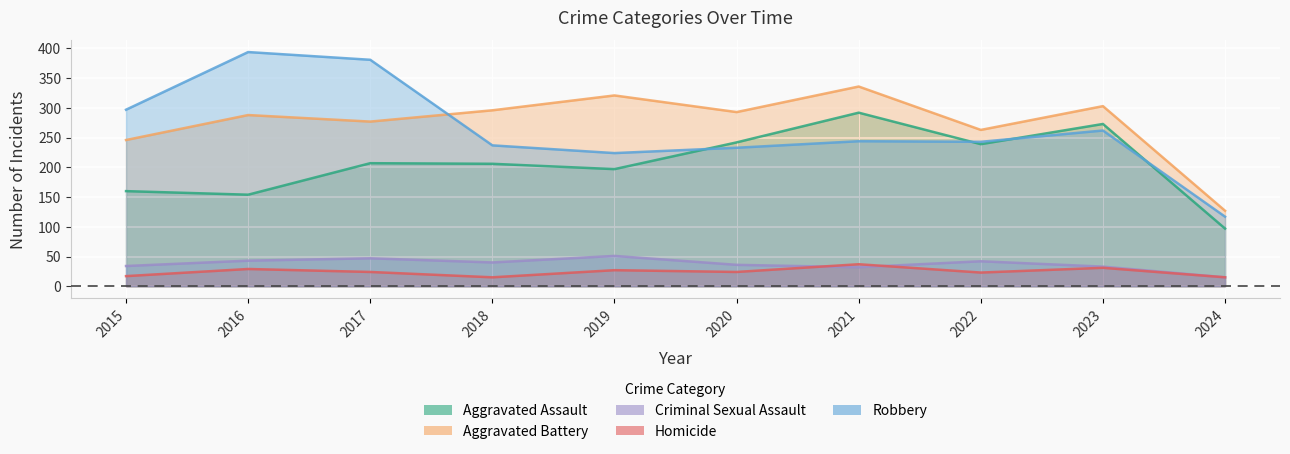

True or false: Criminal Sexual Assault and Robbery intersect in this chart.

False